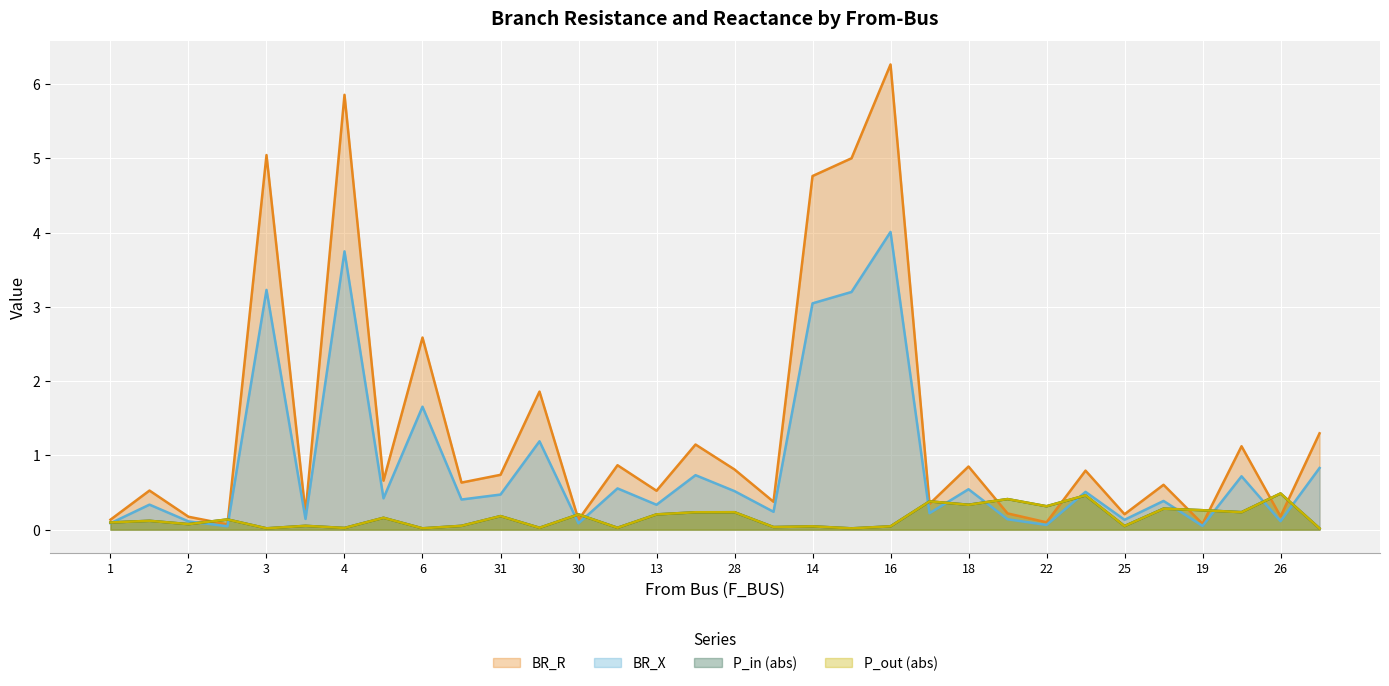

Which series has the widest spread of values?

BR_R